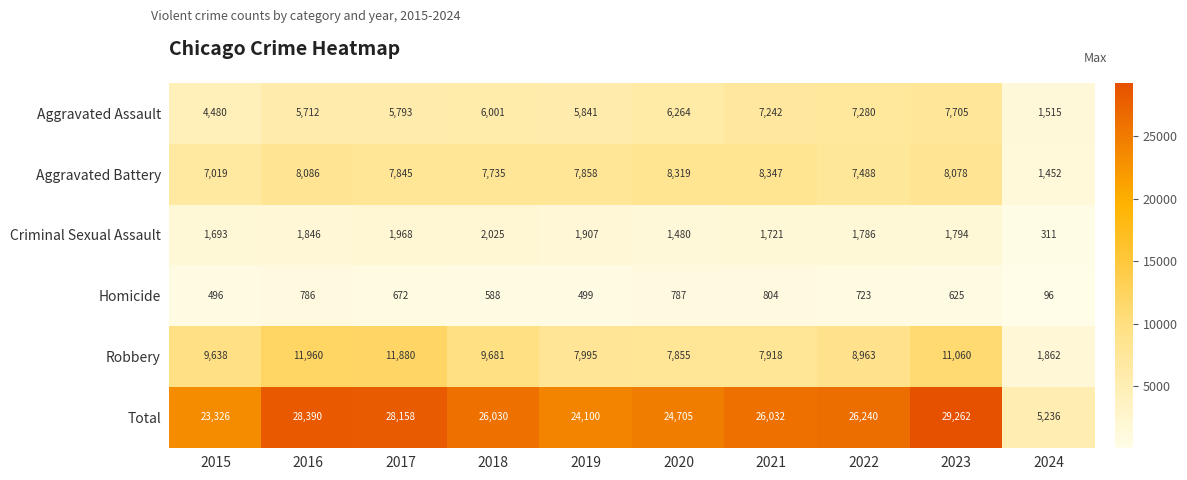

What is the difference between the Robbery values at 2023 and 2024?

9198